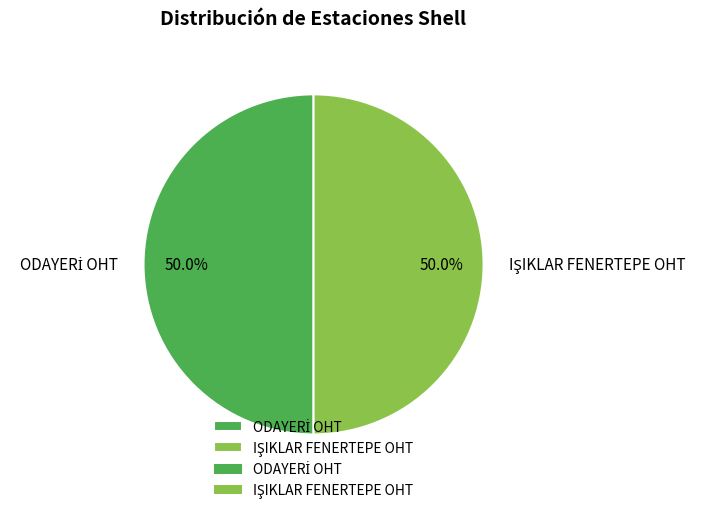

How many slices are in this pie chart?

2